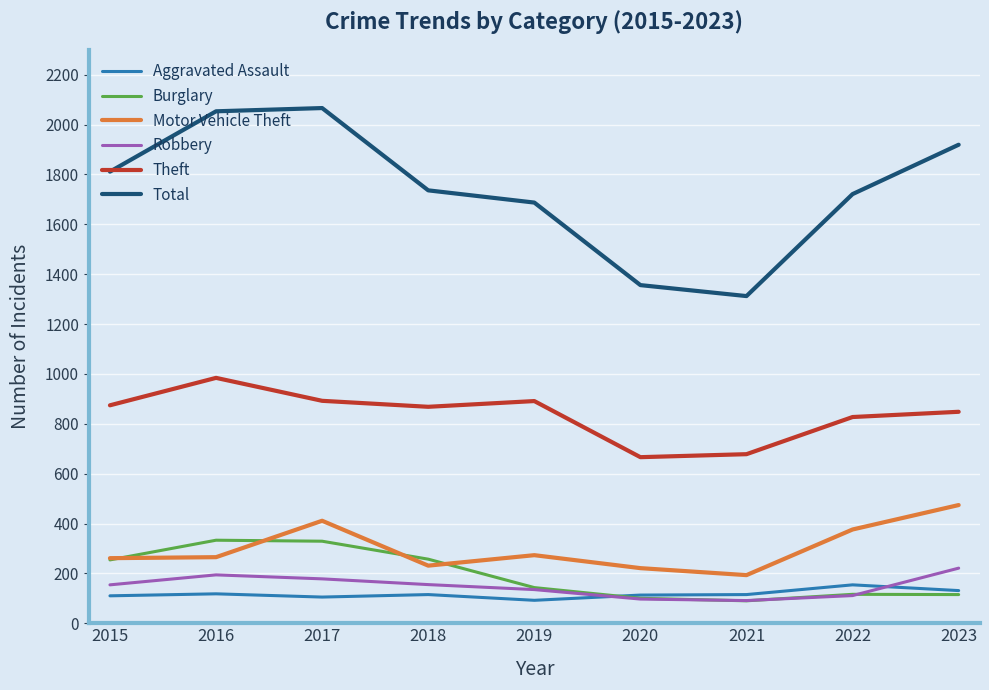

True or false: Motor Vehicle Theft and Robbery cross at least once.

False